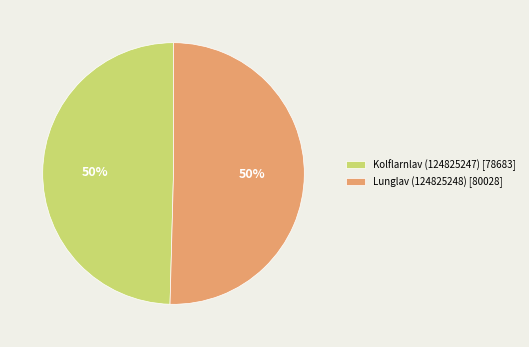

How many segments does this pie chart have?

2